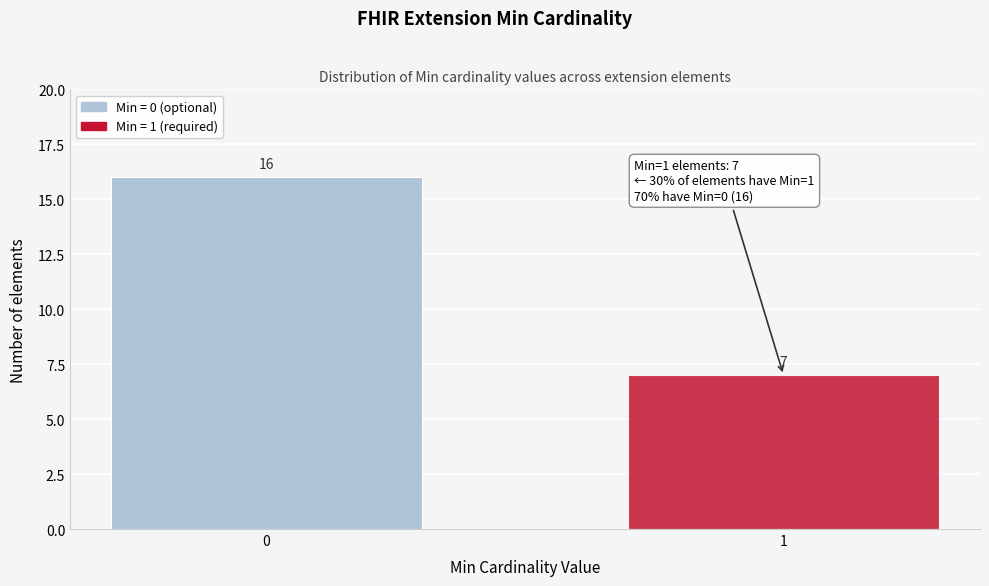

Reading left to right, transcribe all the data shown in this chart.

0=16	1=7